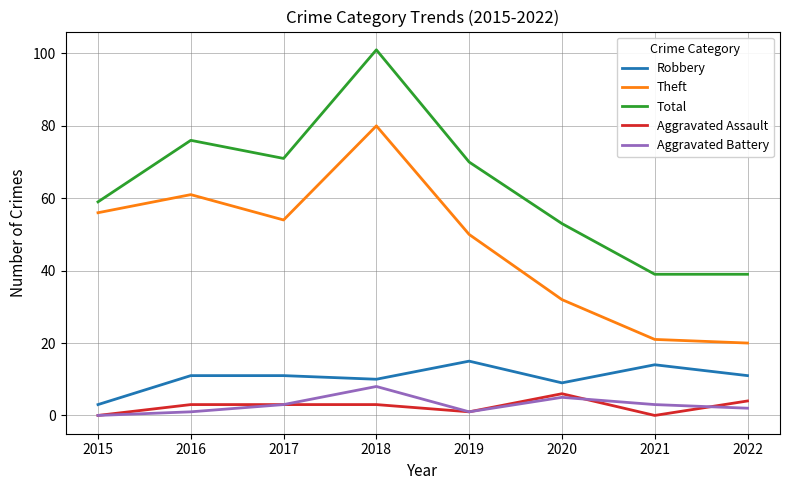

What is the greatest value displayed?

101